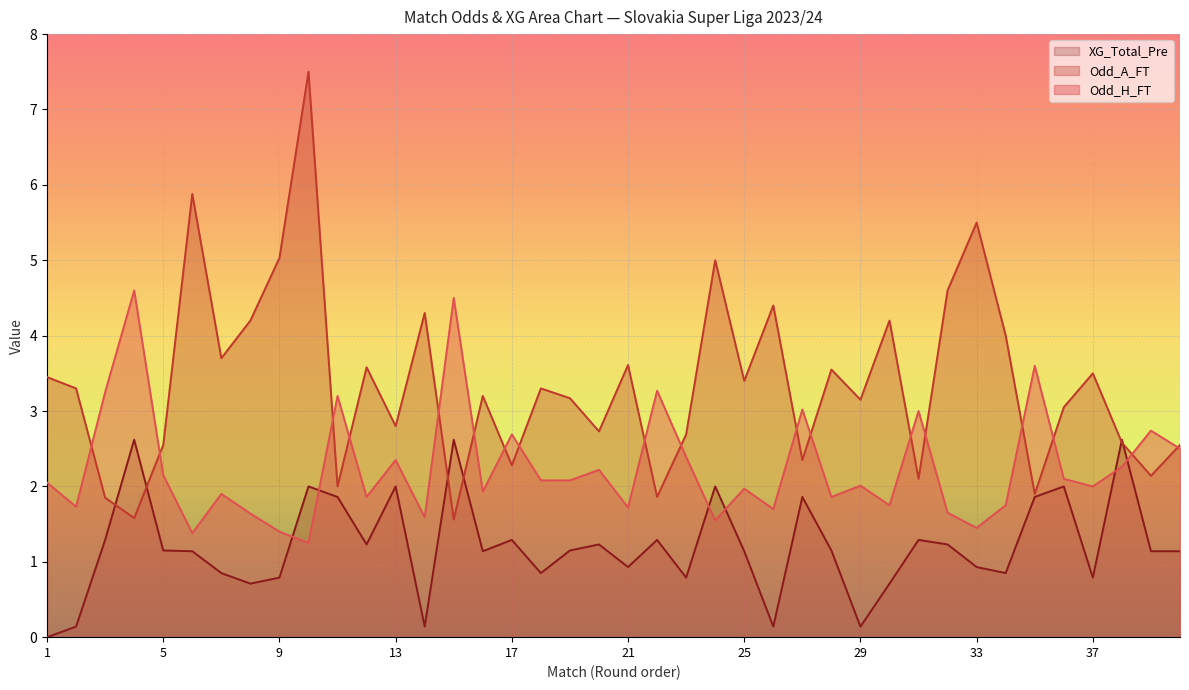

How many interior local peaks does the Odd_A_FT series have?

13